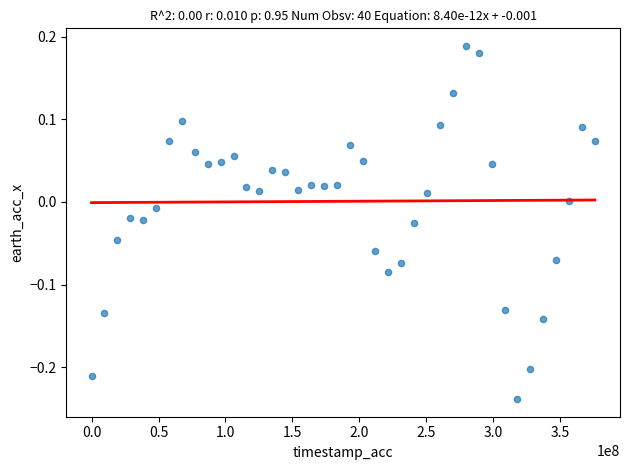

What is the range of X values (max minus min)?

375917187.0